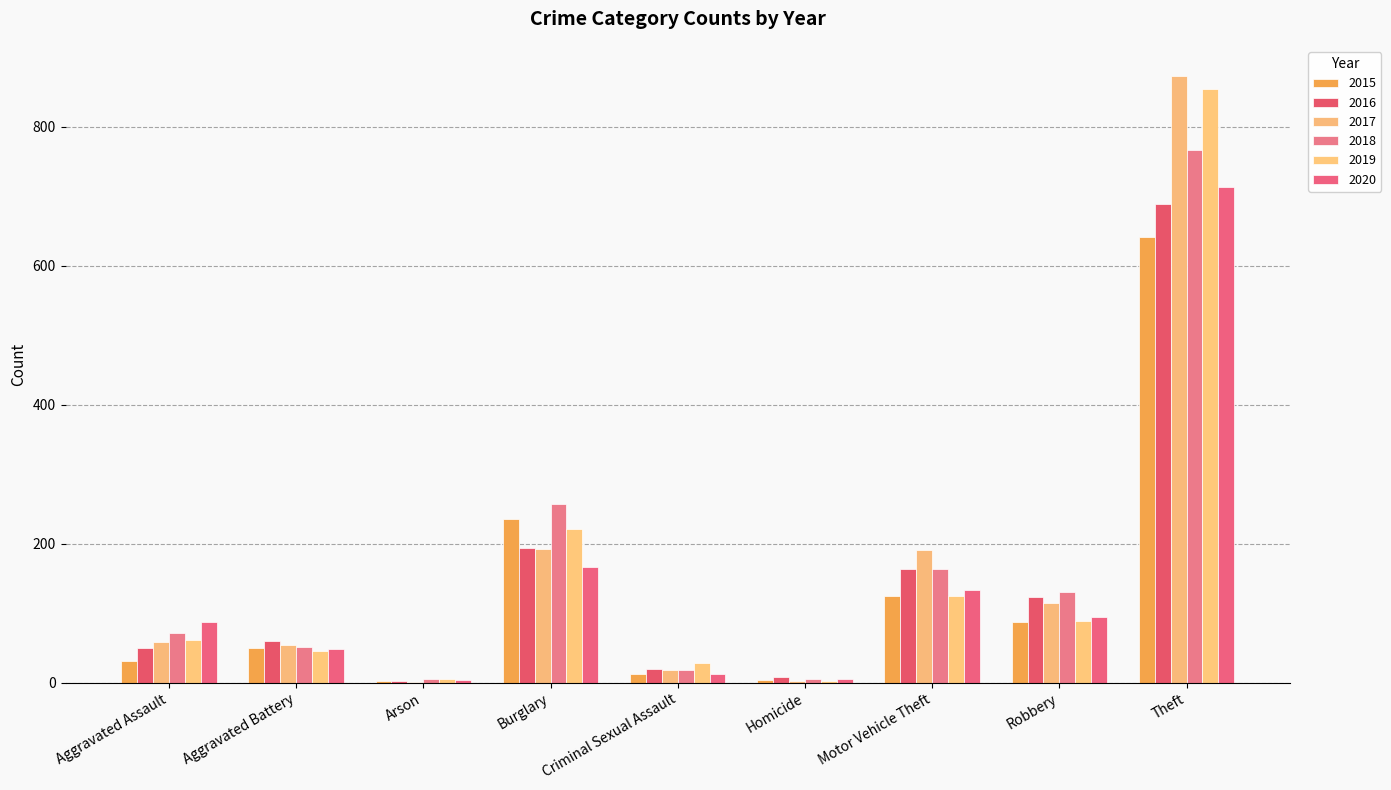

How many data points does each series have?

9